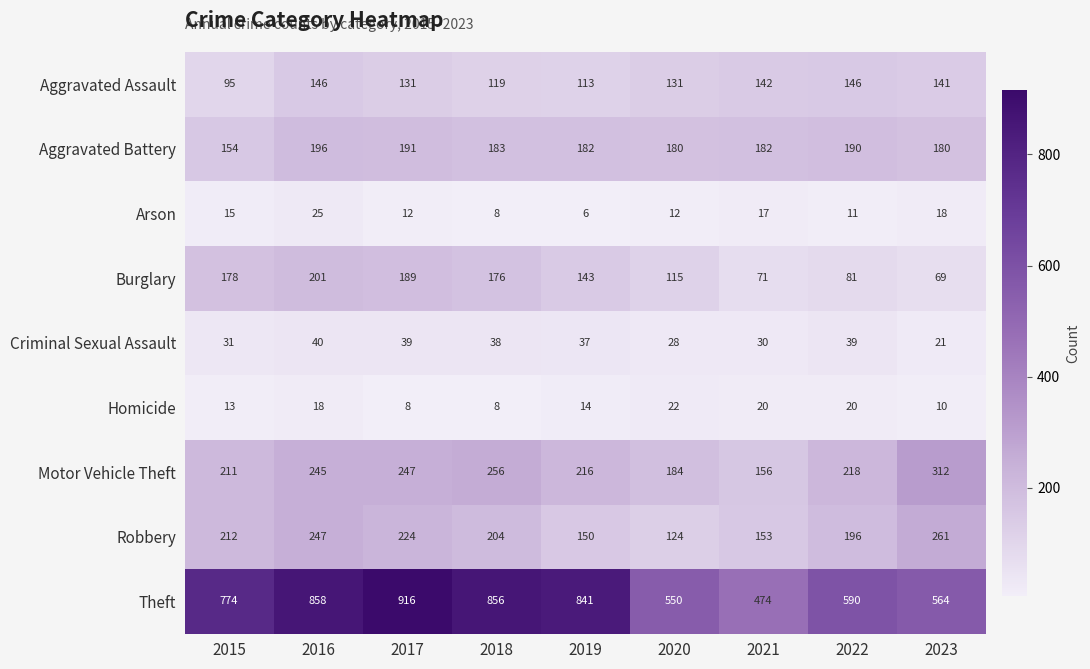

Which series has the largest range (max minus min)?

Theft